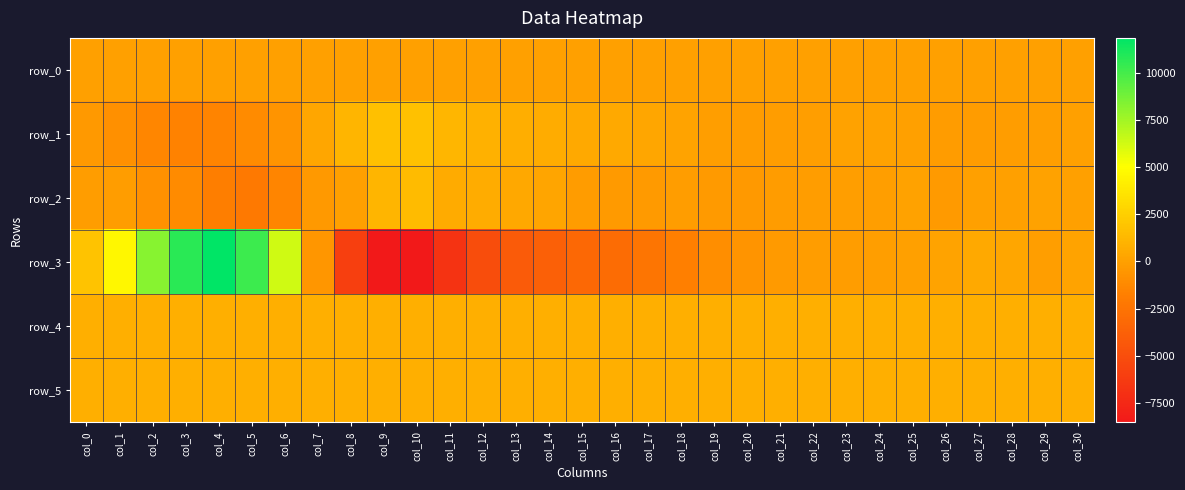

Rank the series at col_29 from highest to lowest value.

row_5, row_4, row_2, row_0, row_3, row_1